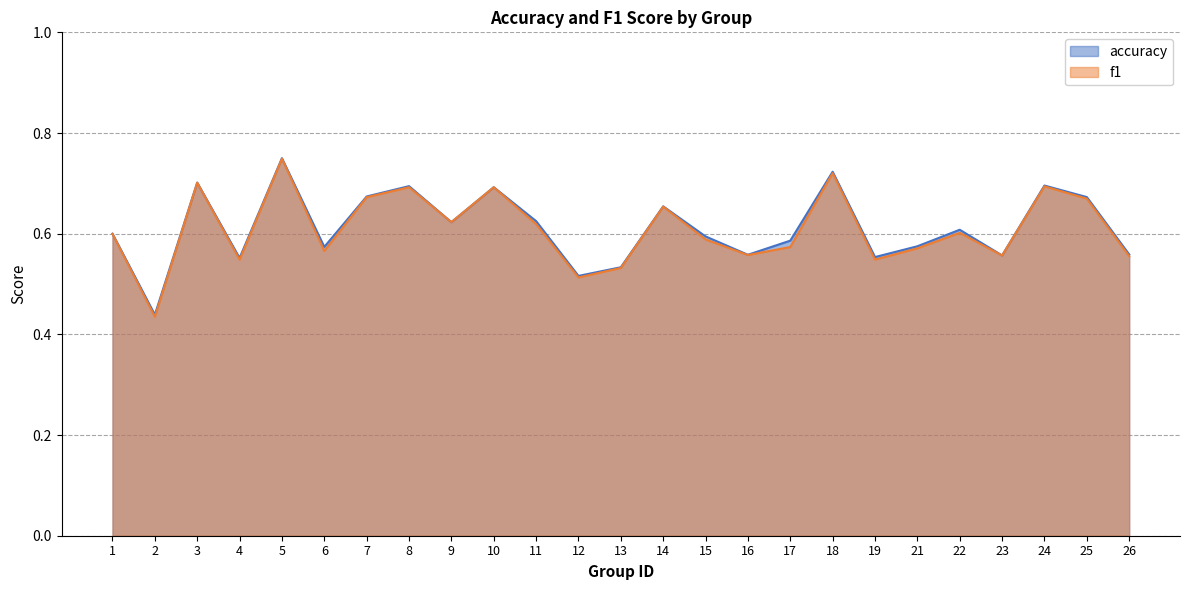

Reading left to right, transcribe all the data shown in this chart.

accuracy: 1=0.6	2=0.4	3=0.7	4=0.6	5=0.8	6=0.6	7=0.7	8=0.7	9=0.6	10=0.7	11=0.6	12=0.5	13=0.5	14=0.7	15=0.6	16=0.6	17=0.6	18=0.7	19=0.6	21=0.6	22=0.6	23=0.6	24=0.7	25=0.7	26=0.6
f1: 1=0.6	2=0.4	3=0.7	4=0.5	5=0.7	6=0.6	7=0.7	8=0.7	9=0.6	10=0.7	11=0.6	12=0.5	13=0.5	14=0.7	15=0.6	16=0.6	17=0.6	18=0.7	19=0.5	21=0.6	22=0.6	23=0.6	24=0.7	25=0.7	26=0.6